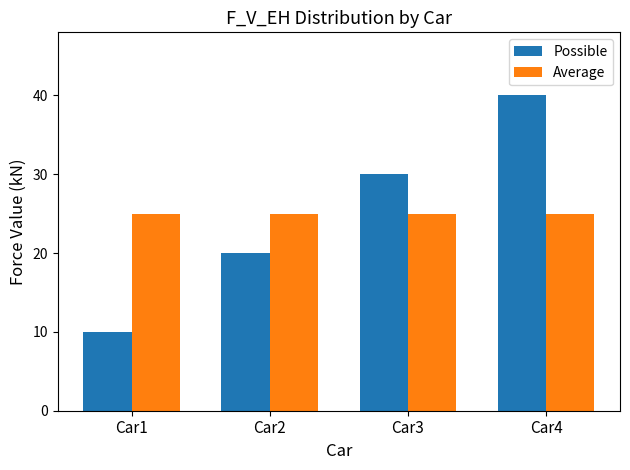

Between Car1 and Car4, which series saw the biggest shift?

Possible